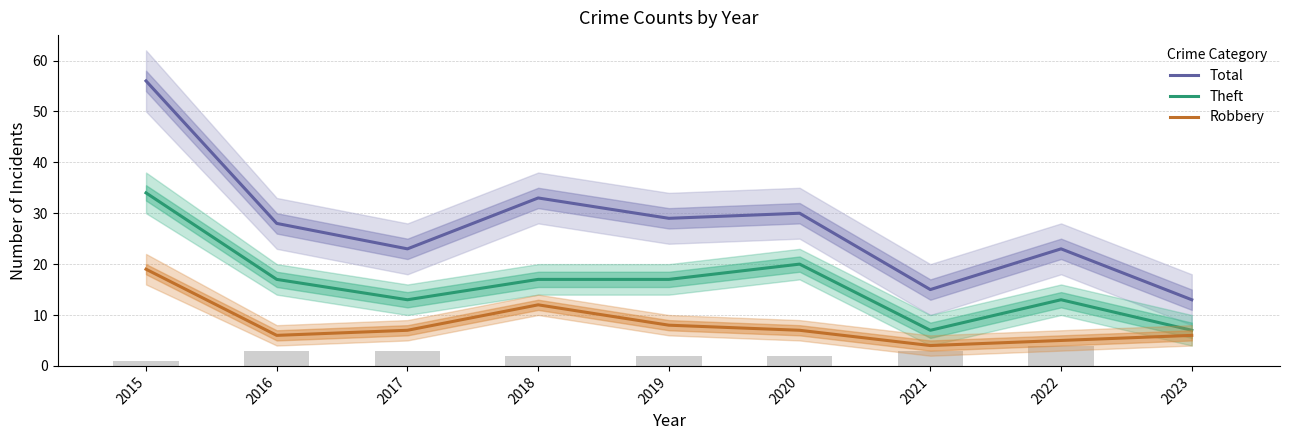

Read the Robbery value at 2017, to the nearest 10.

10